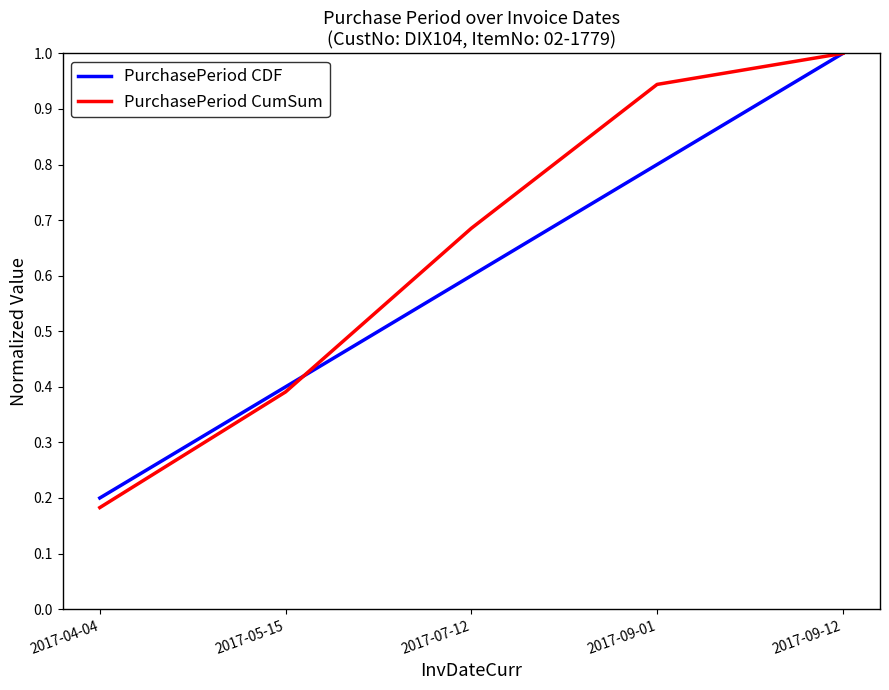

What are all the series names shown in the legend?

PurchasePeriod CDF, PurchasePeriod CumSum